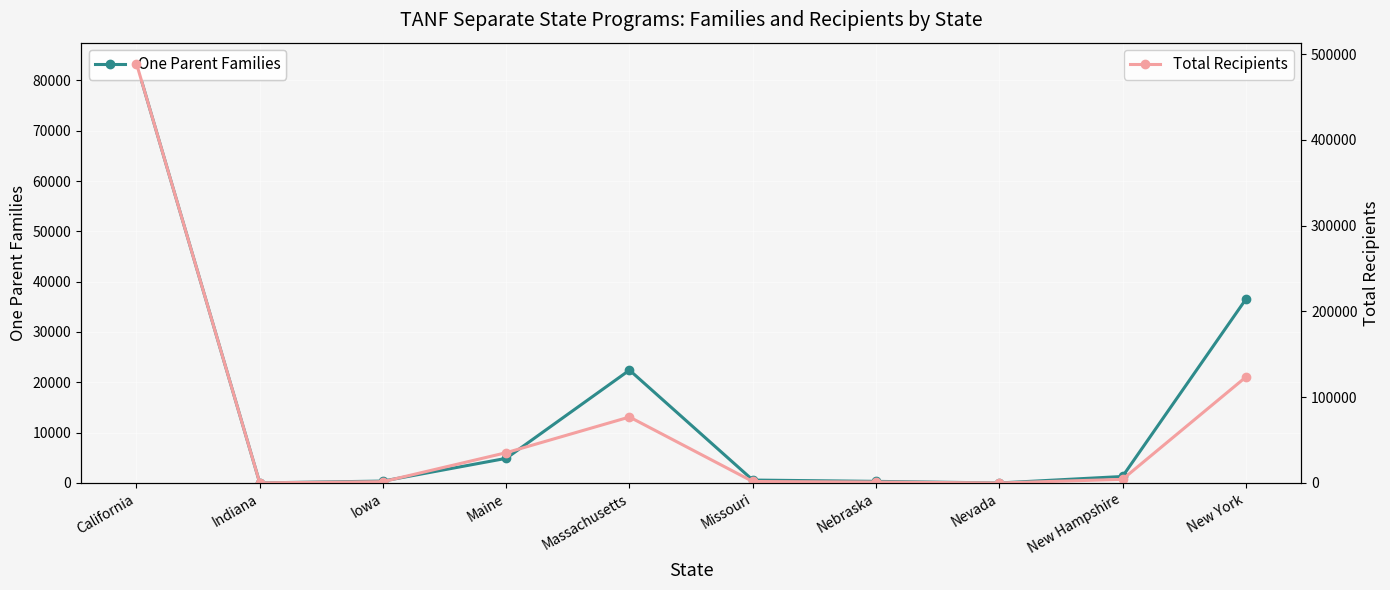

The value of One Parent Families at Nevada is 2. True or false?

False